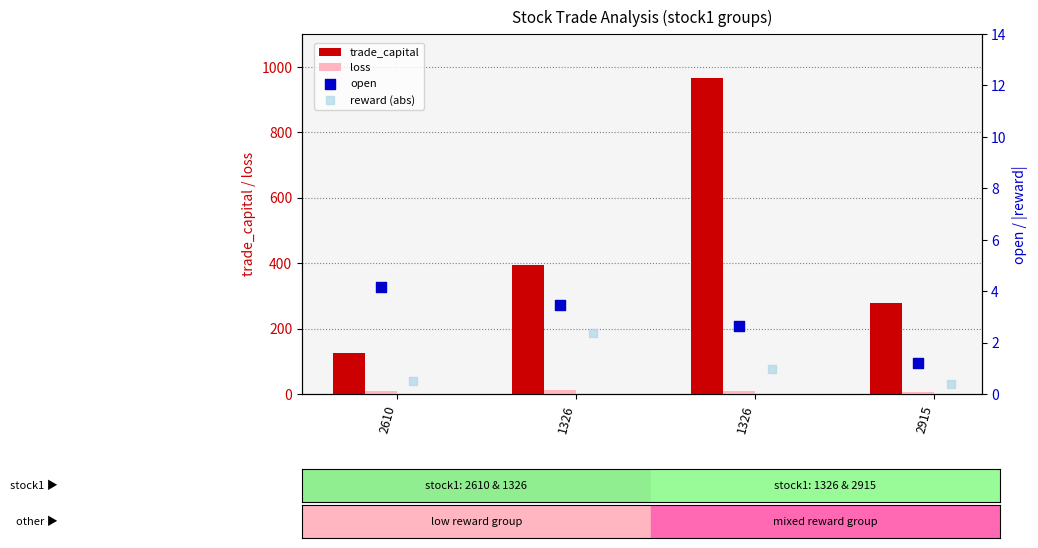

Which series contains the lowest Y value?

reward (abs)